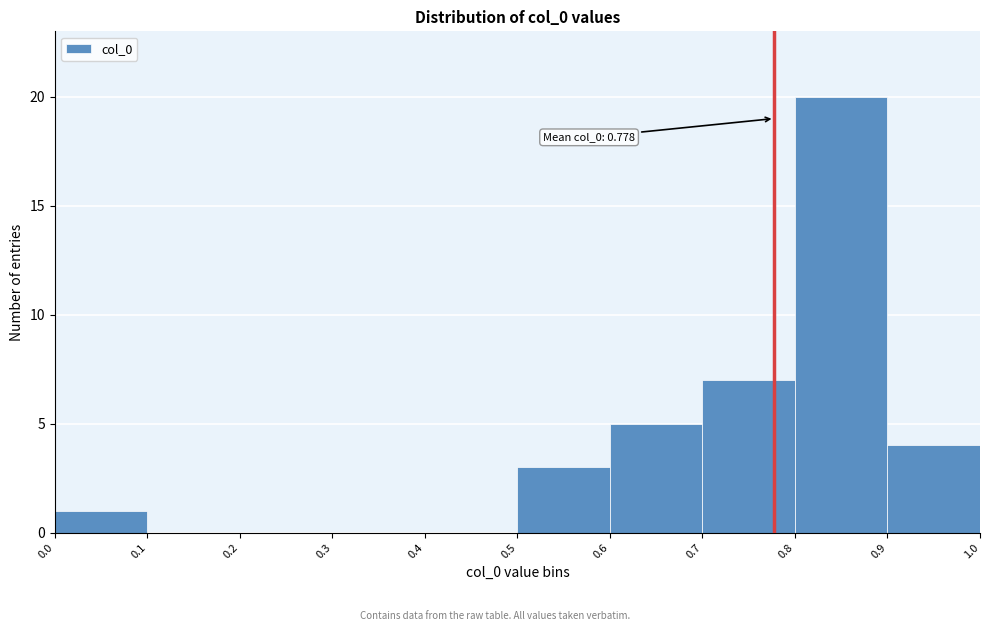

Over which range of the x-axis is the bar tallest?

0.8 to 0.9